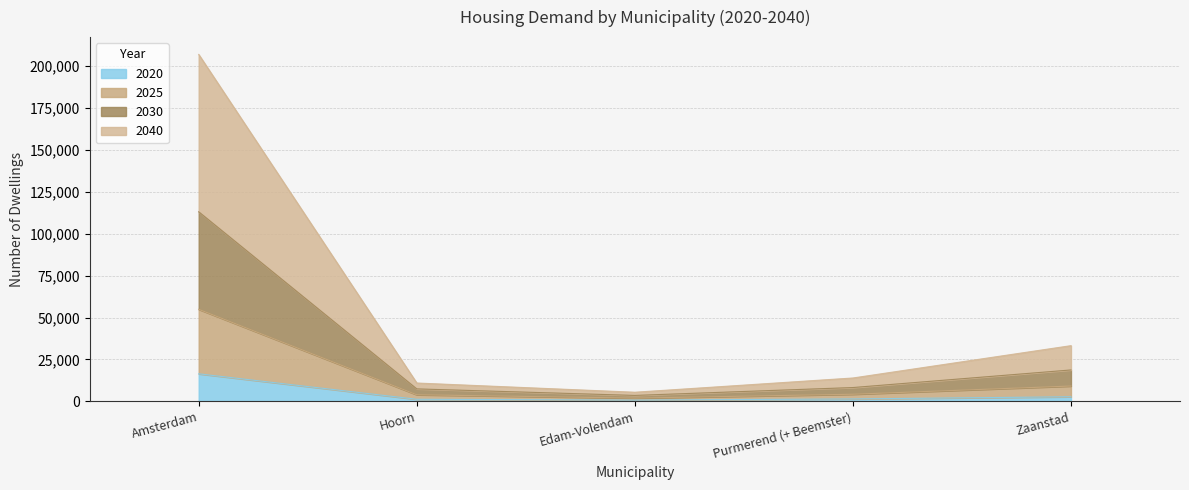

What is the lowest value of the 2040 series?

5400